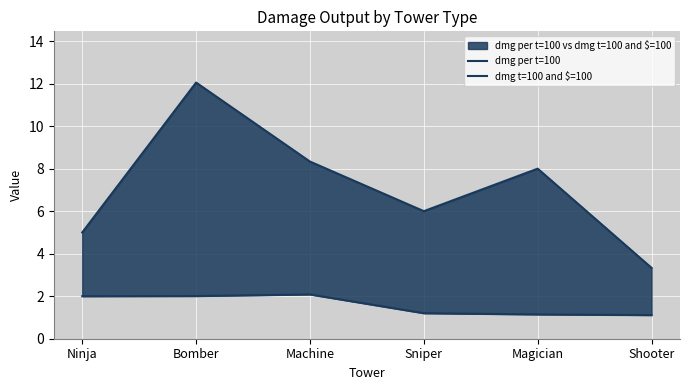

Reading right to left, what are all the values shown in this chart?

dmg per t=100: Shooter=3.3	Magician=8.0	Sniper=6.0	Machine=8.3	Bomber=12.1	Ninja=5.0
dmg t=100 and $=100: Shooter=1.1	Magician=1.1	Sniper=1.2	Machine=2.1	Bomber=2.0	Ninja=2.0